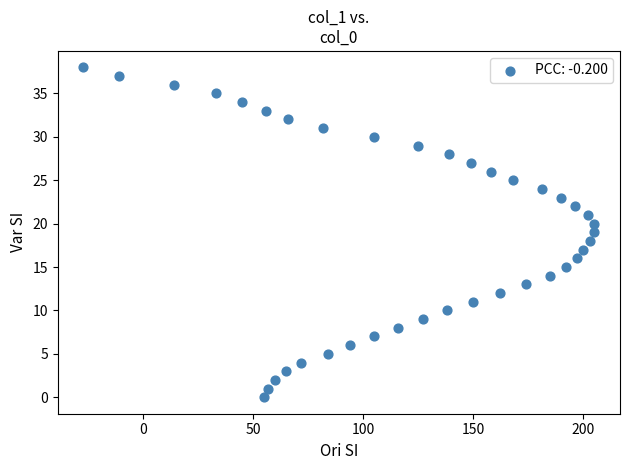

What is the range of Y values (max minus min)?

38